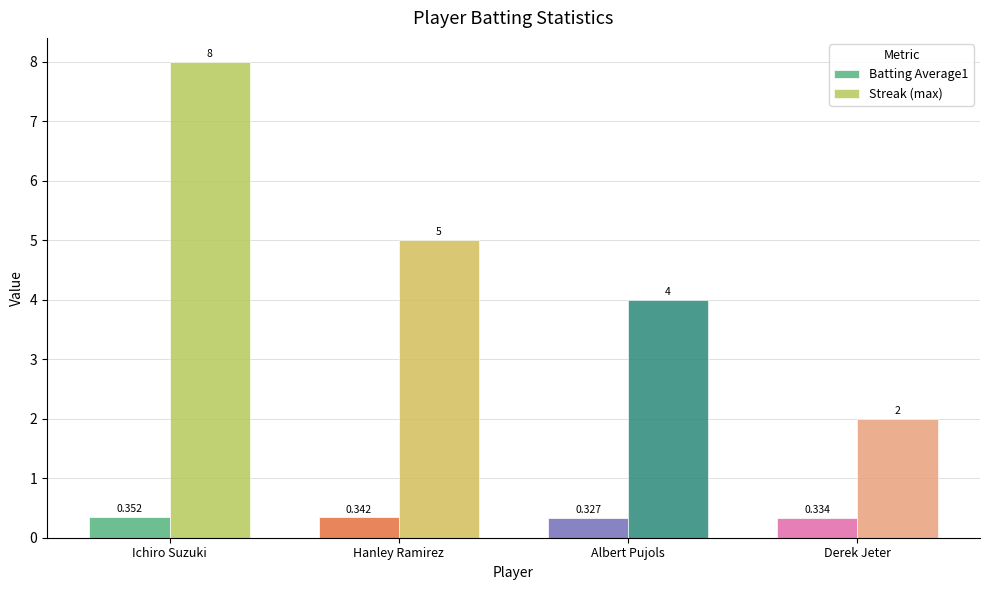

Where is Streak (max) nearest to the value 5?

Hanley Ramirez